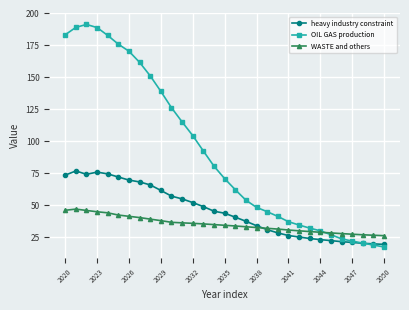

True or false: heavy industry constraint has more than 0 interior local peaks.

True